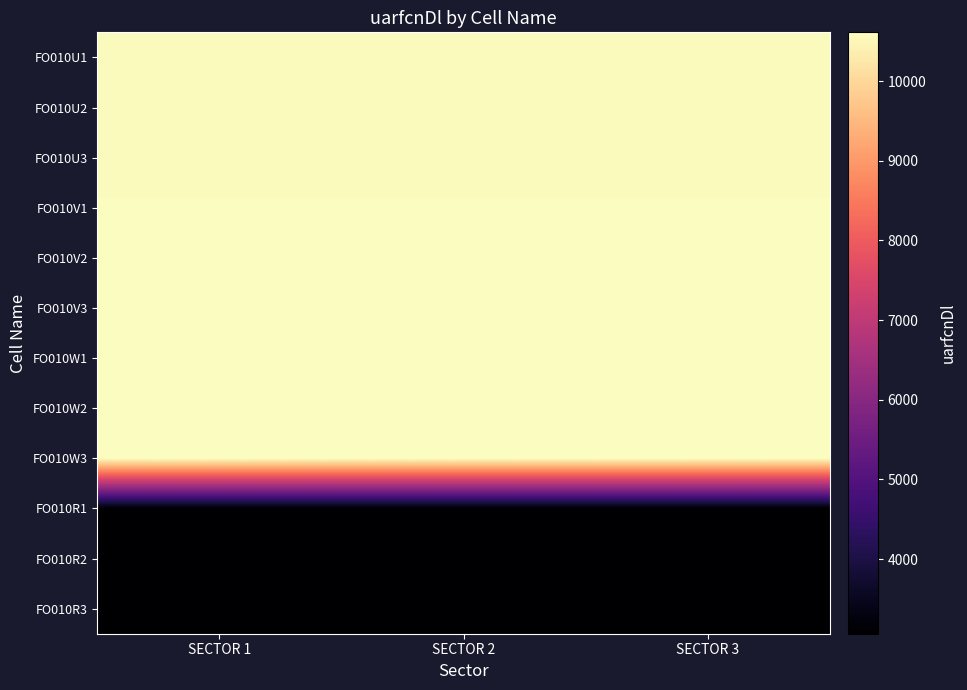

Which has a higher value, SECTOR 1 or SECTOR 2?

SECTOR 1